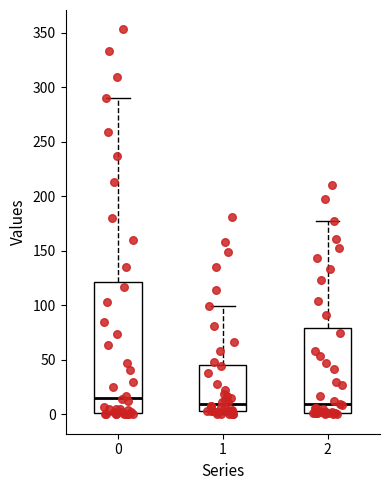

Where does the upper whisker of the box at x = 1 end on the y-axis? The values are not printed on the chart, so give them approximately, as read against the axis.

100